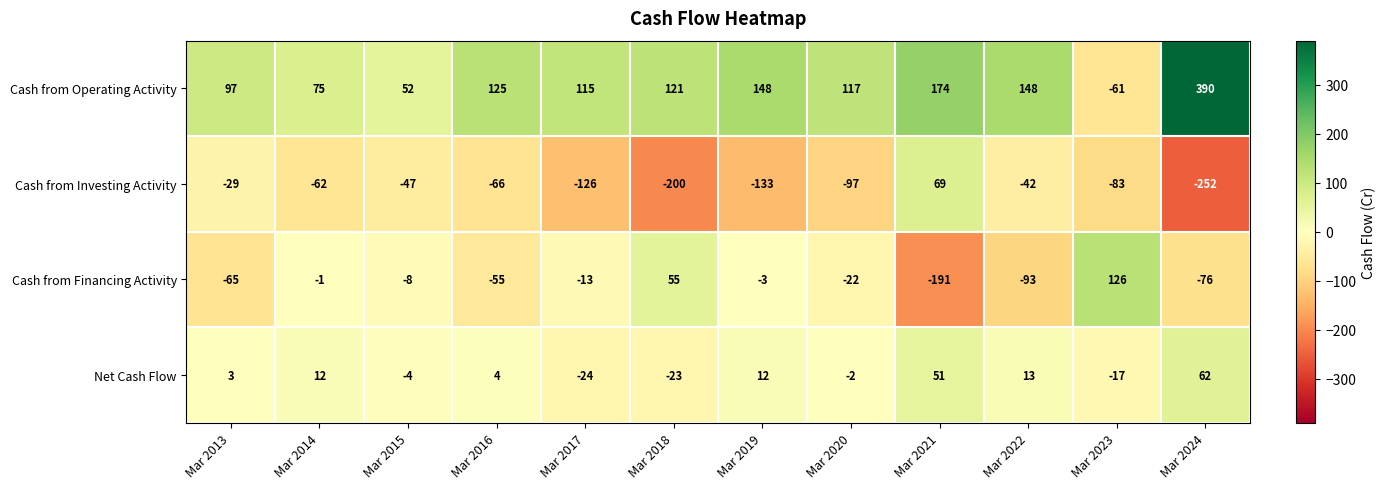

How many data points in Cash from Financing Activity are above -13?

5